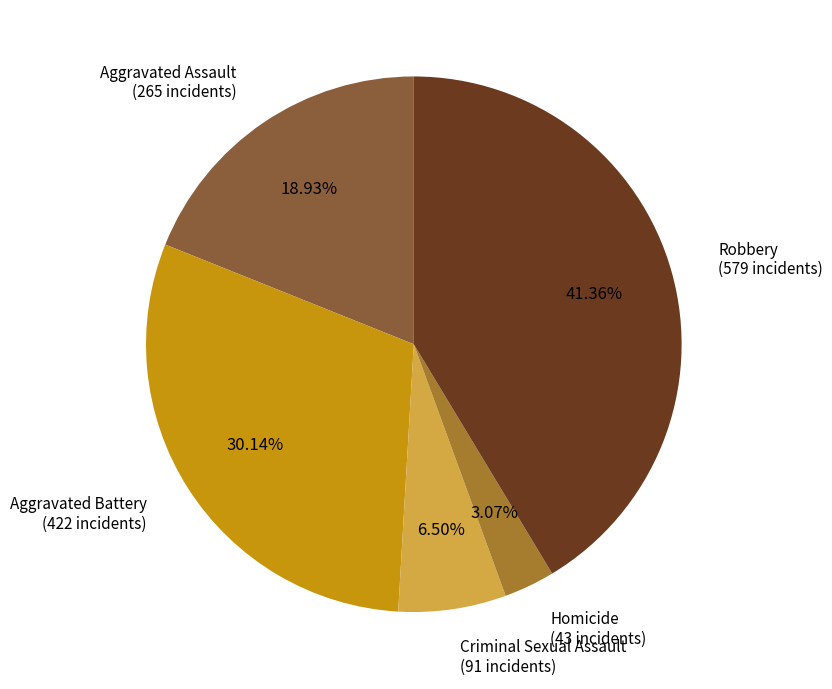

Is there any slice that represents more than half of the pie?

No